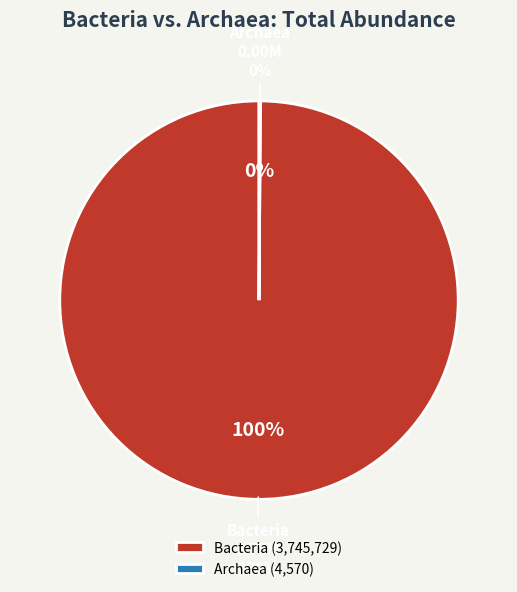

Does Bacteria account for over 50% of the chart?

Yes